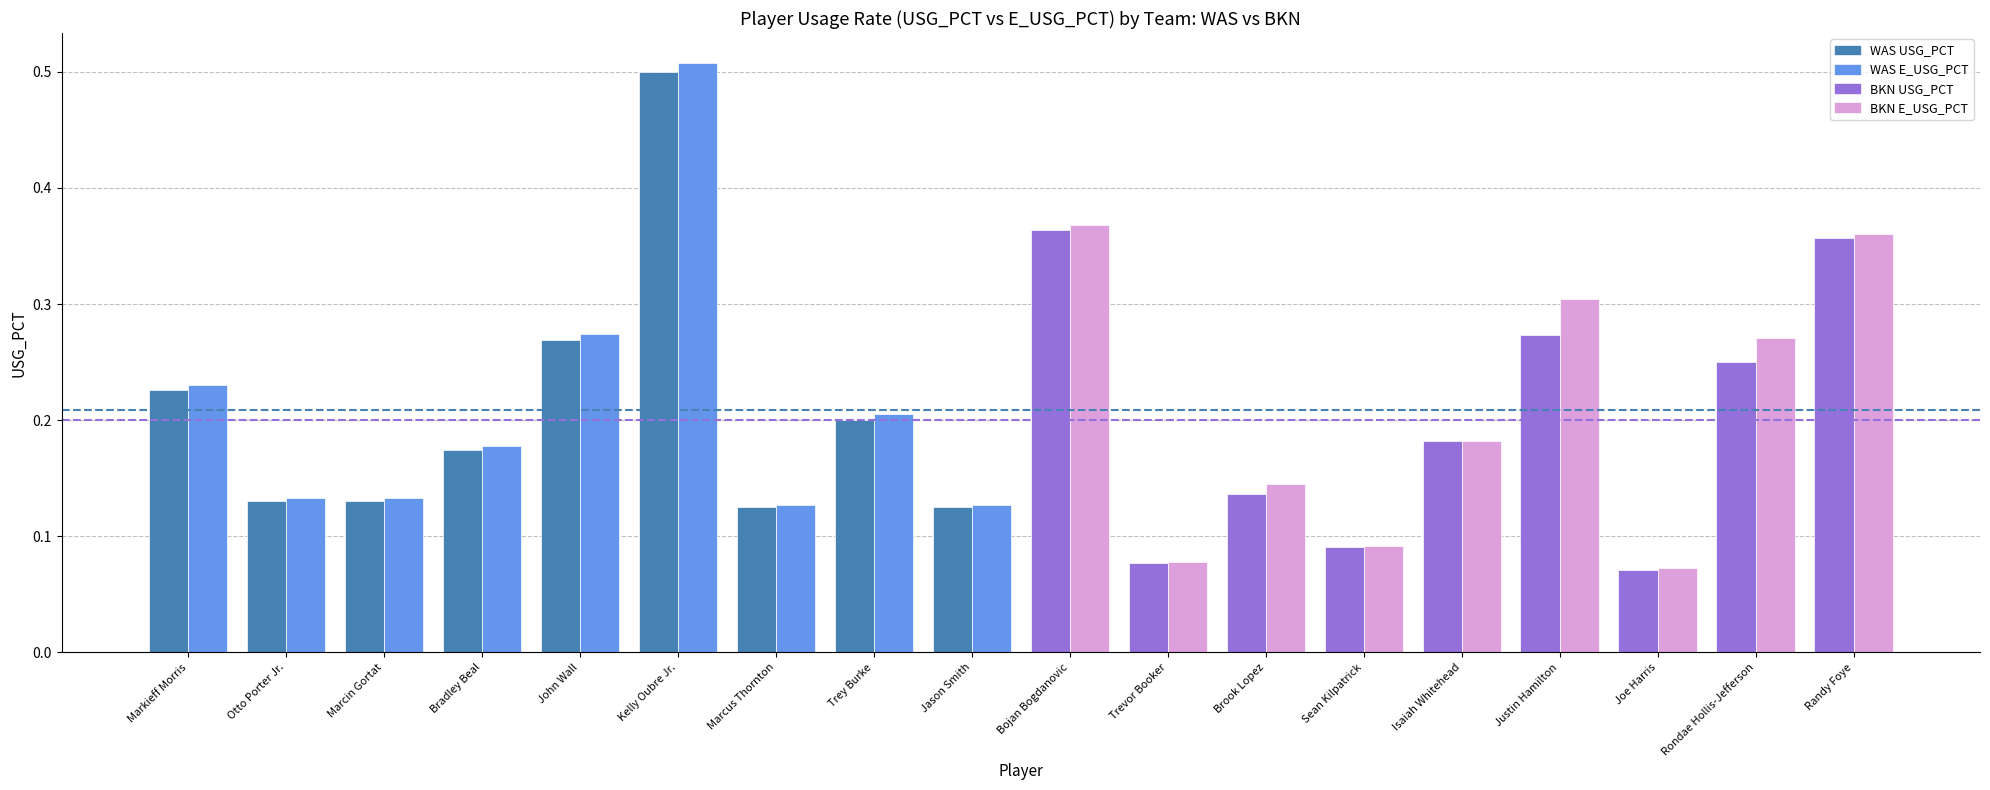

What is the label of the 9th bar from the left?

Jason Smith